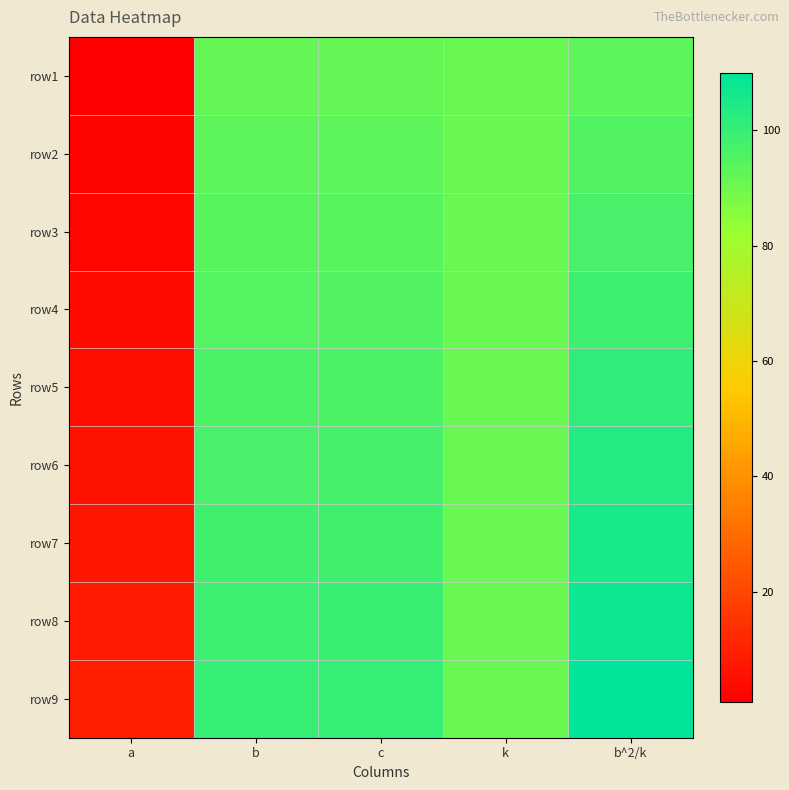

Which category has the lowest value across all series?

a